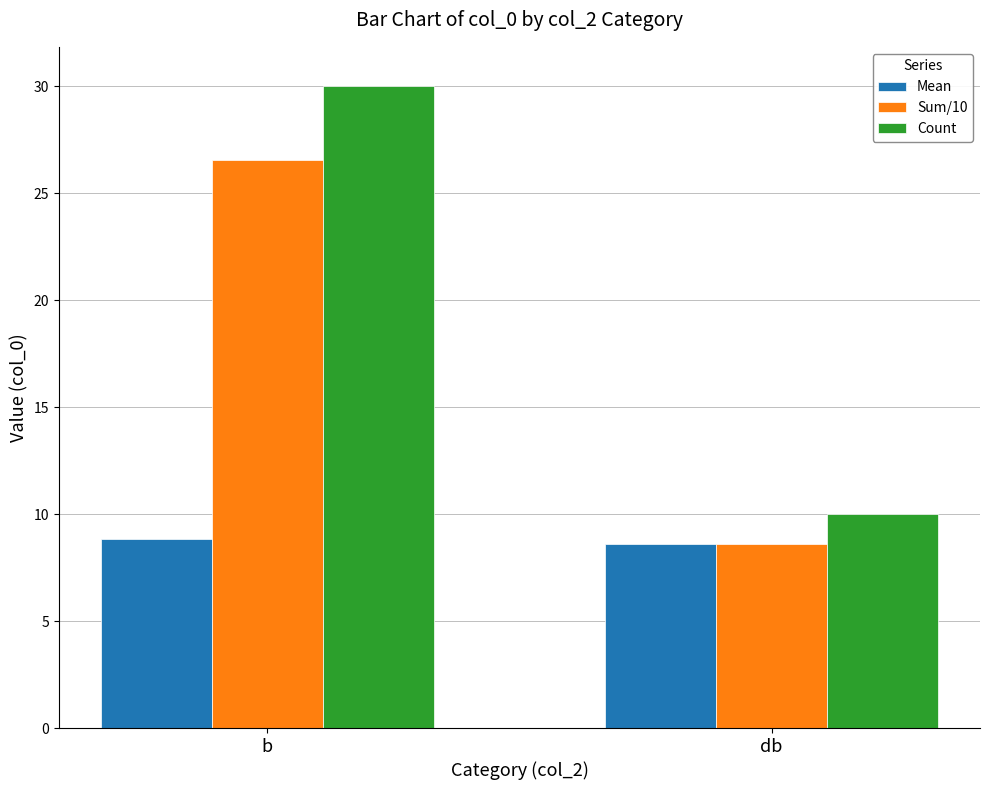

Reading left to right, what are all the values shown in this chart?

Mean: 8.8	8.6
Sum/10: 26.5	8.6
Count: 30.0	10.0